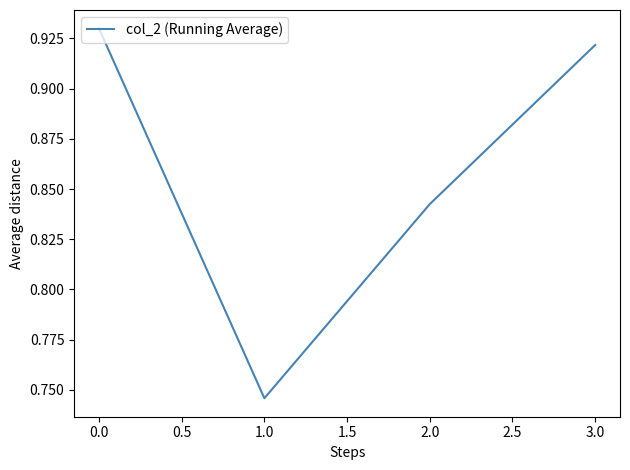

What position from the left is 1.0?

2